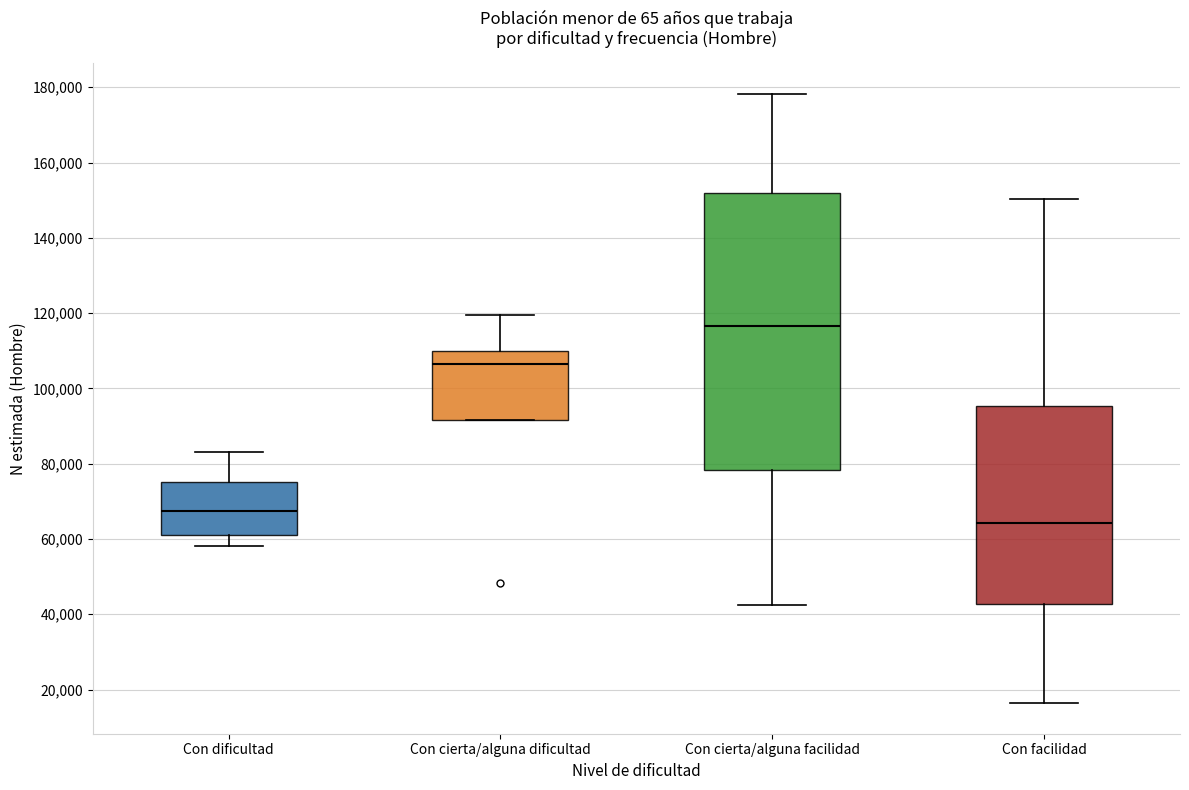

Which box is the tallest, from its lower edge to its upper edge?

Con cierta/alguna facilidad